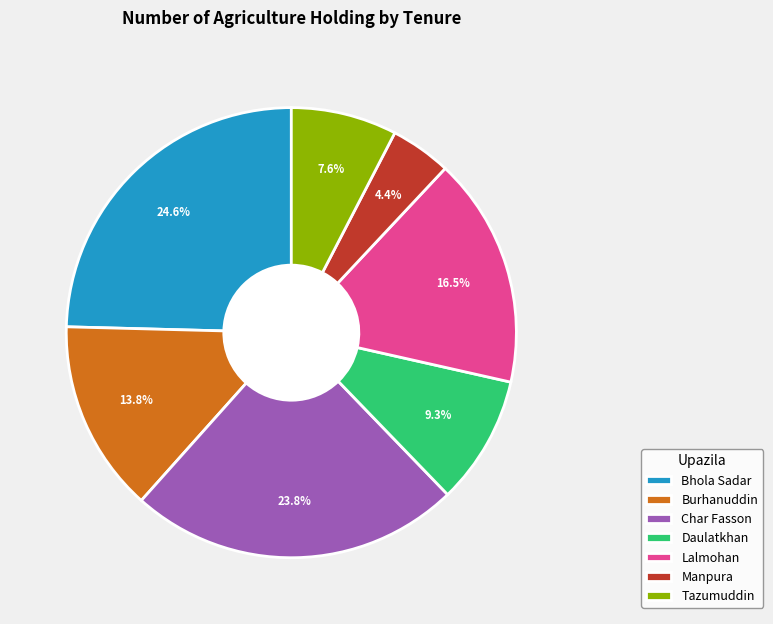

Rank the categories by value from highest to lowest.

Bhola Sadar, Char Fasson, Lalmohan, Burhanuddin, Daulatkhan, Tazumuddin, Manpura